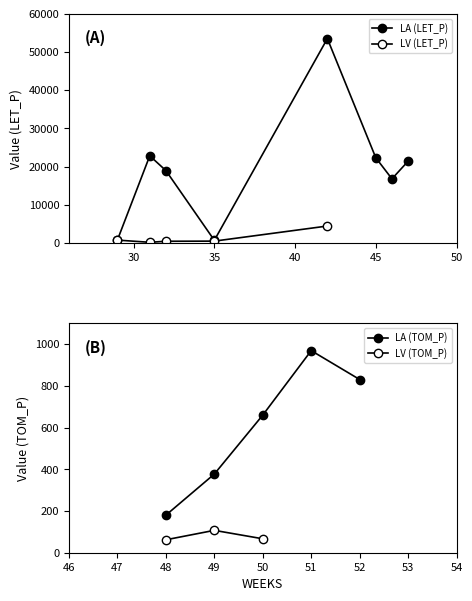

Which series has the widest spread of values?

LET_P